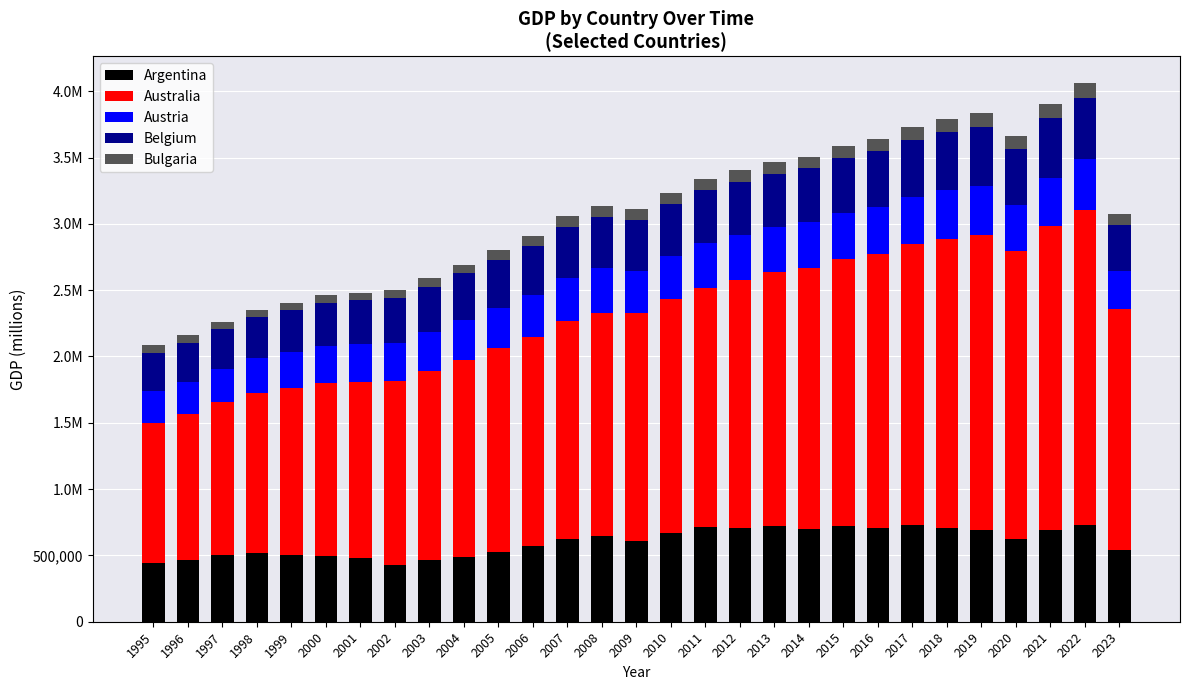

What are all the series names shown in the legend?

Argentina, Australia, Austria, Belgium, Bulgaria